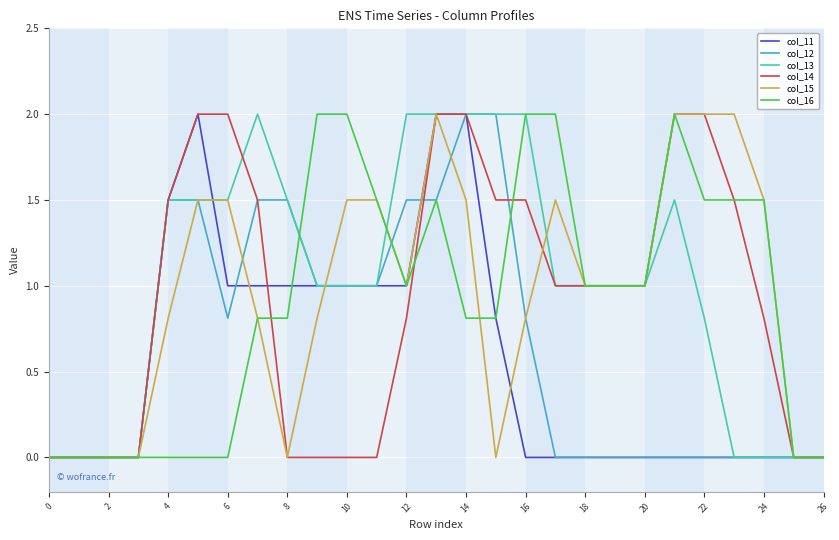

How many lines are shown in the chart?

6